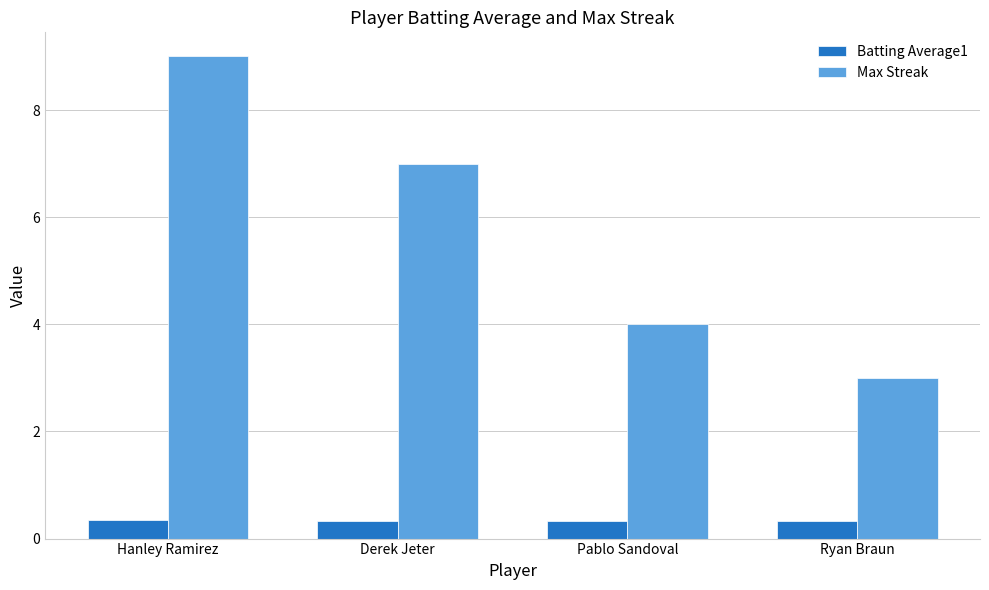

What is the value of the Max Streak bar at the 1st from the left?

9.0